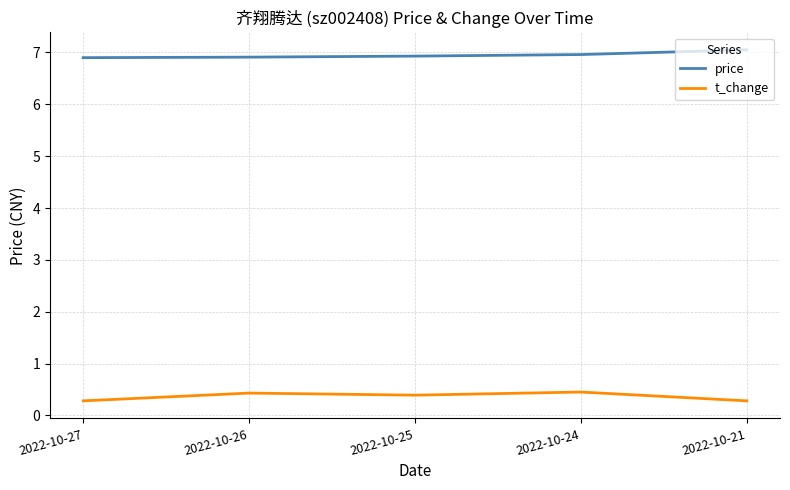

Is the value of price at 2022-10-27 greater than the value of t_change at 2022-10-24?

Yes